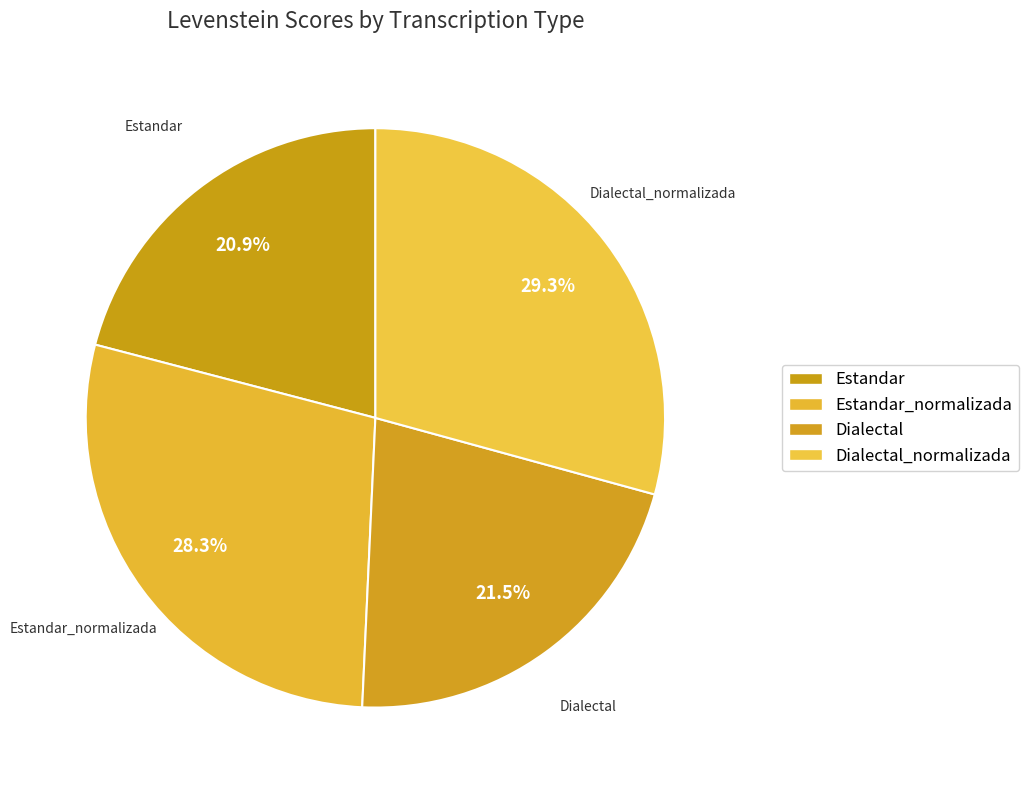

Count the number of slices in the pie.

4